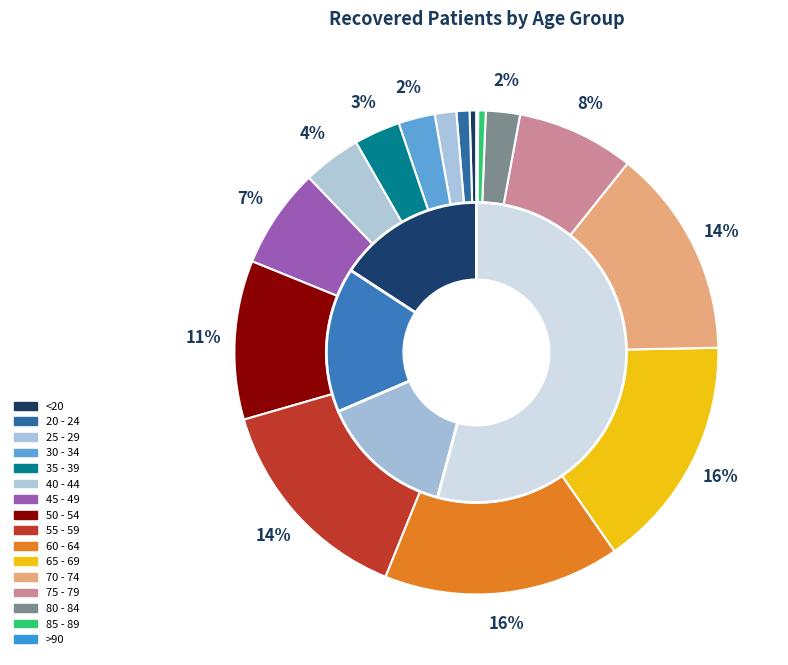

Does any single category account for the majority?

No